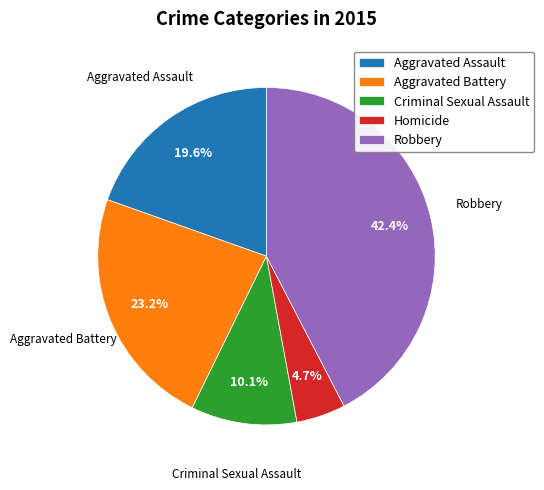

Rank the categories by value from lowest to highest.

Homicide, Criminal Sexual Assault, Aggravated Assault, Aggravated Battery, Robbery